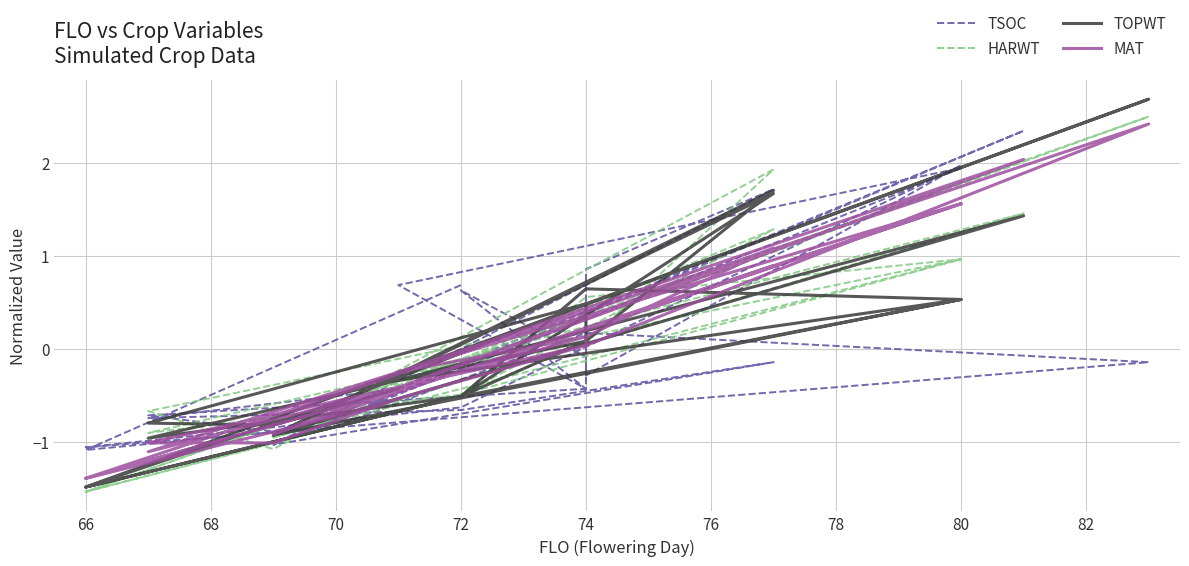

How many distinct data groups are displayed?

4